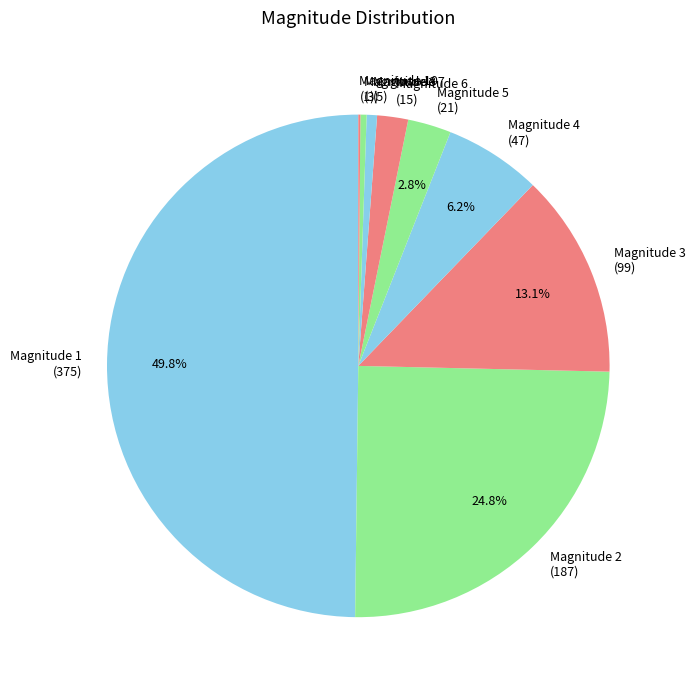

Which slice is the largest?

Magnitude 1